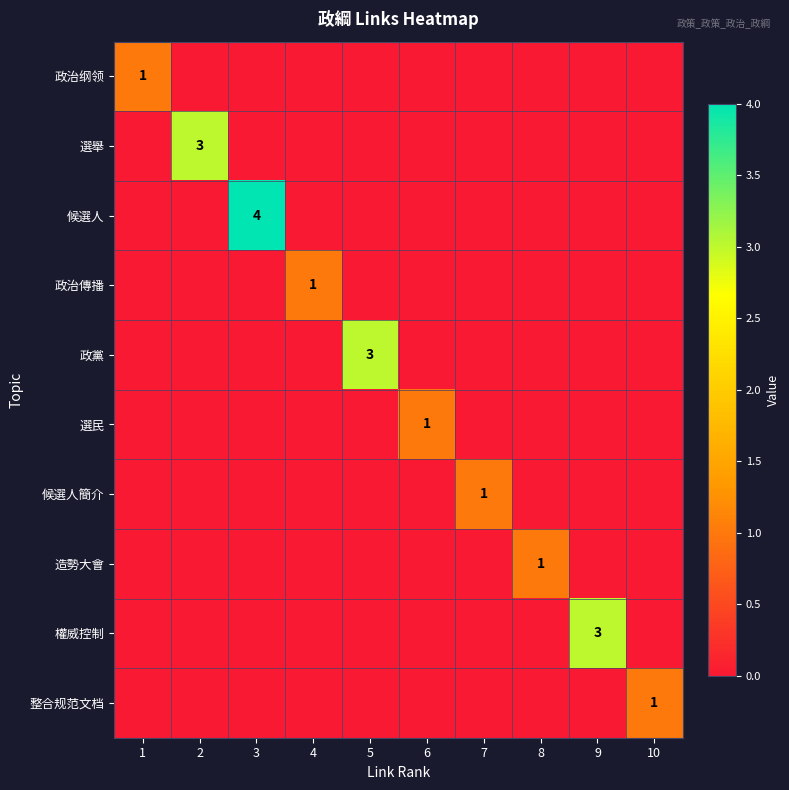

What is the difference between the maximum and minimum values in the 選民 series?

1